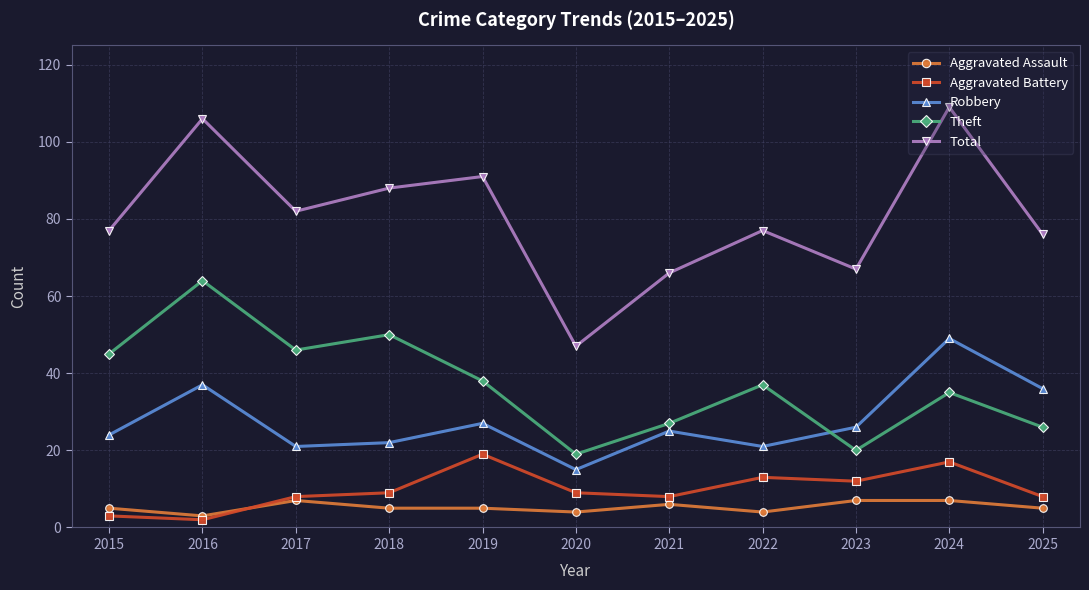

Read the Robbery value at 2017.

21